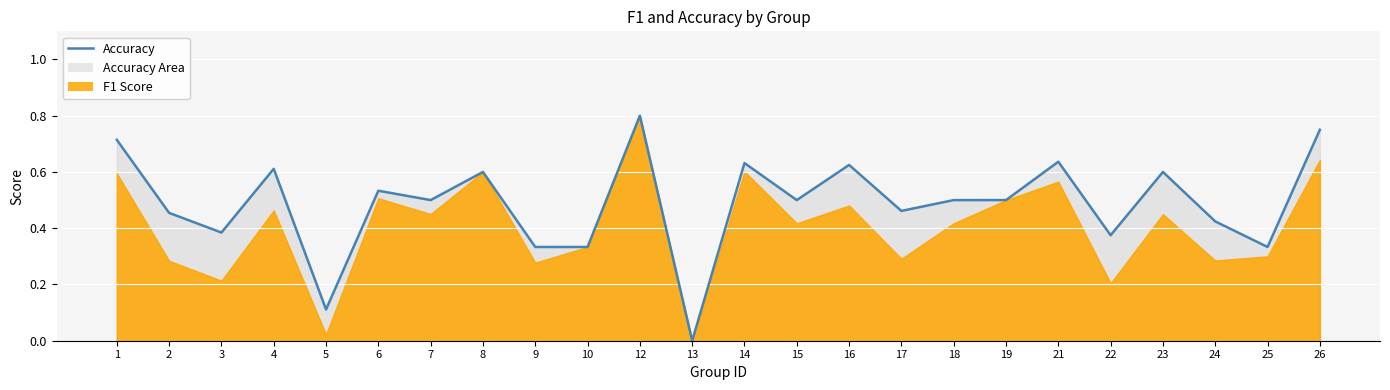

What is the sum of all values?

11.7